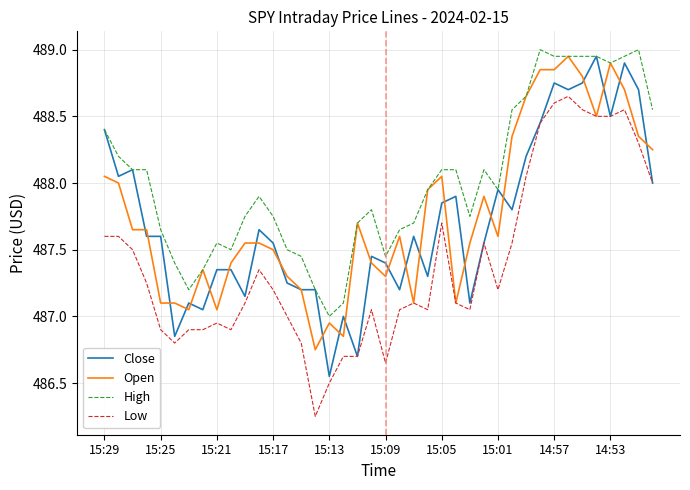

Which series has the largest total across all categories?

High